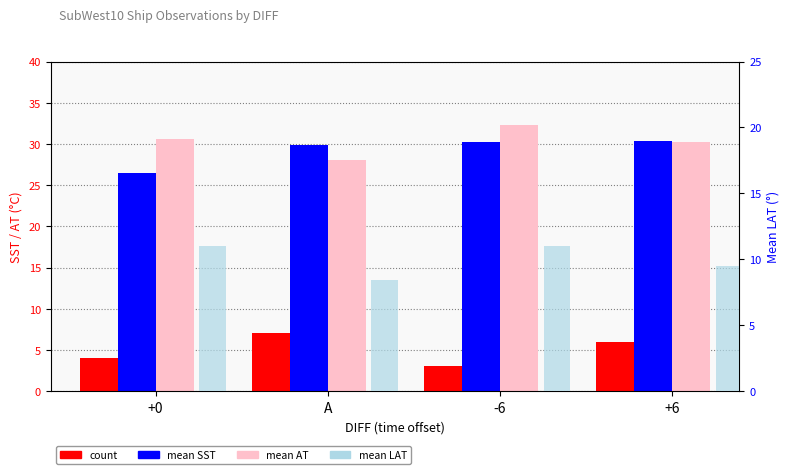

The count series shows 8.1 at +6. True or false?

False